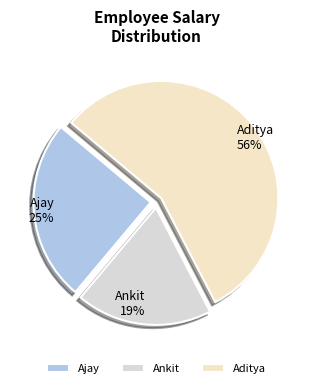

To the nearest percent, what percentage of the pie is Aditya?

56%